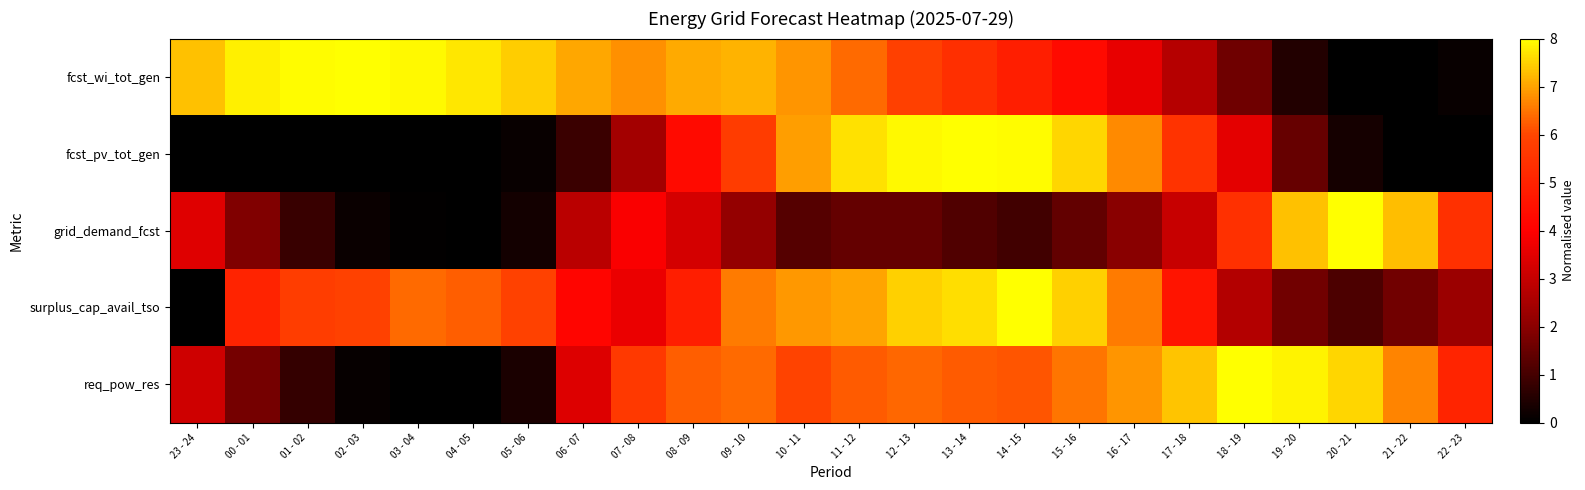

Rank the series by their maximum value, from highest to lowest.

fcst_wi_tot_gen, fcst_pv_tot_gen, grid_demand_fcst, surplus_cap_avail_tso, req_pow_res